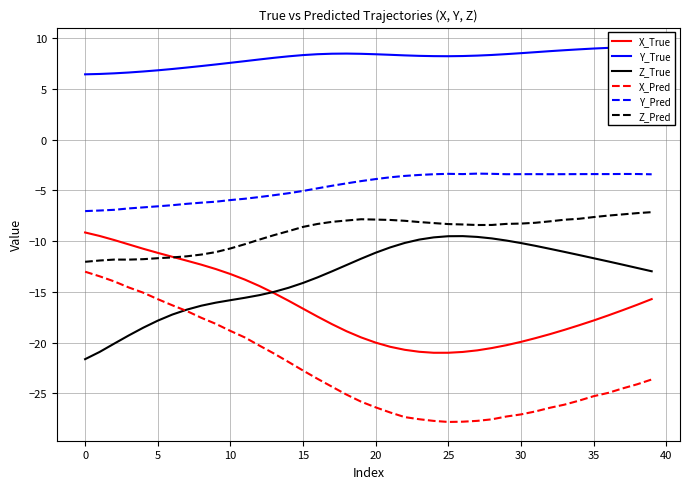

What are all the series names shown in the legend?

X_True, Y_True, Z_True, X_Pred, Y_Pred, Z_Pred